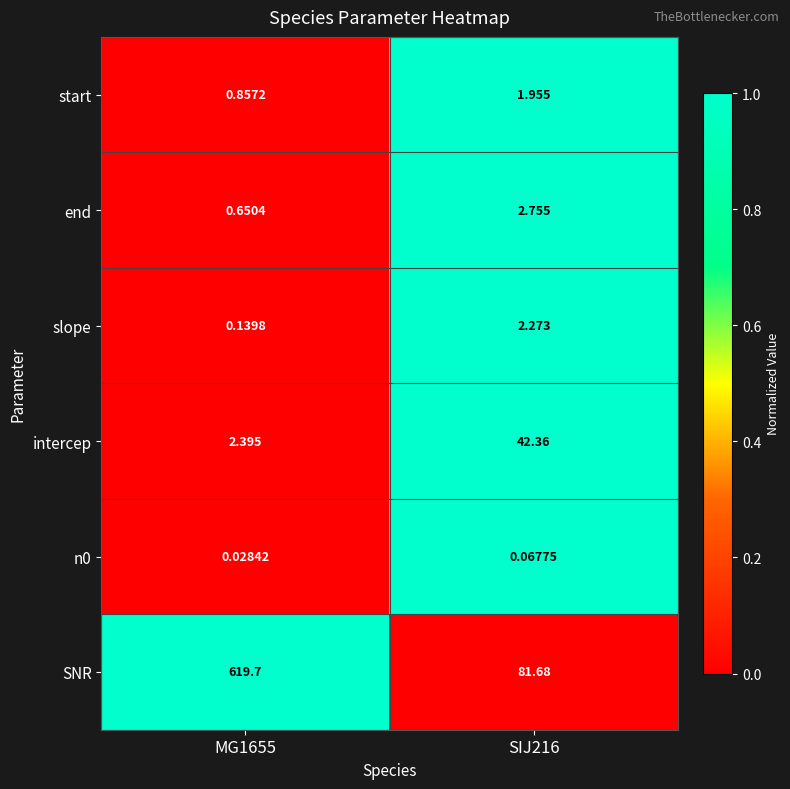

Is the value of SNR at MG1655 greater than the value of start at SIJ216?

Yes